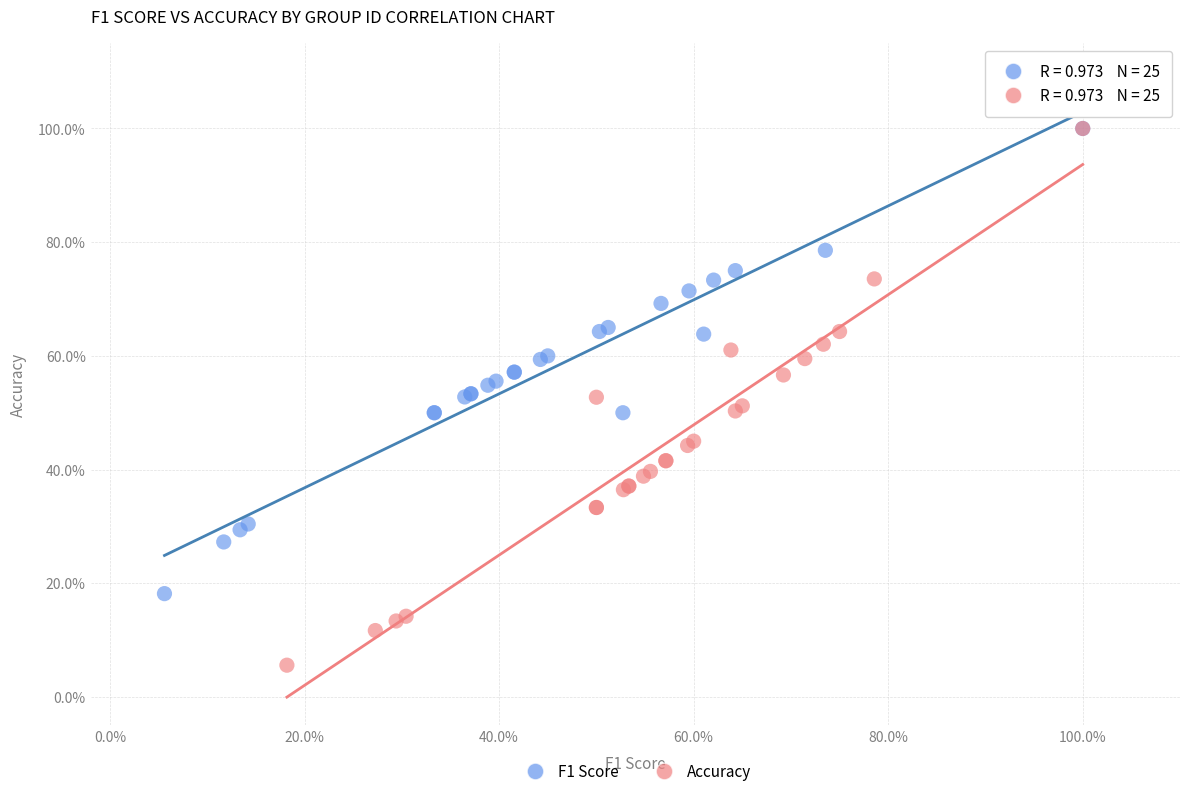

Which series has the largest Y range (max minus min)?

Accuracy